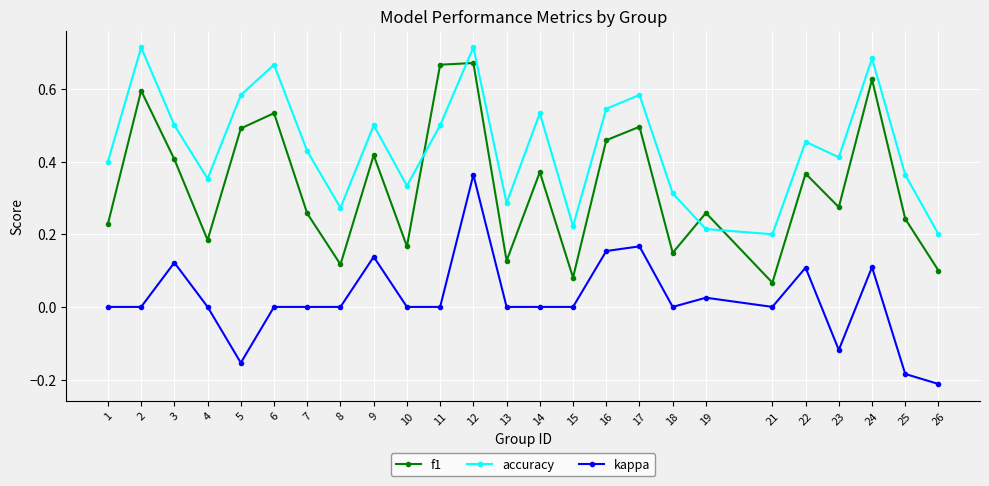

True or false: kappa and f1 cross at least once.

False